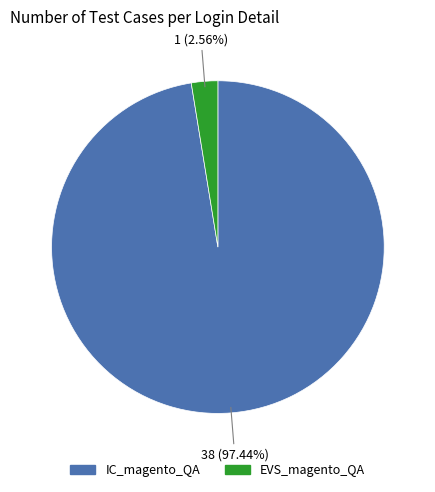

What is the total percentage of IC_magento_QA and EVS_magento_QA?

100.0%